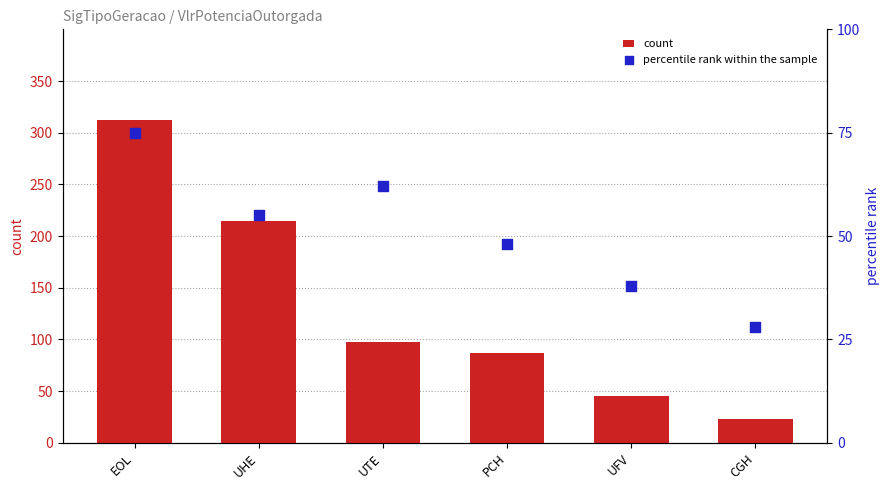

At which category is the sum across all series the highest?

EOL